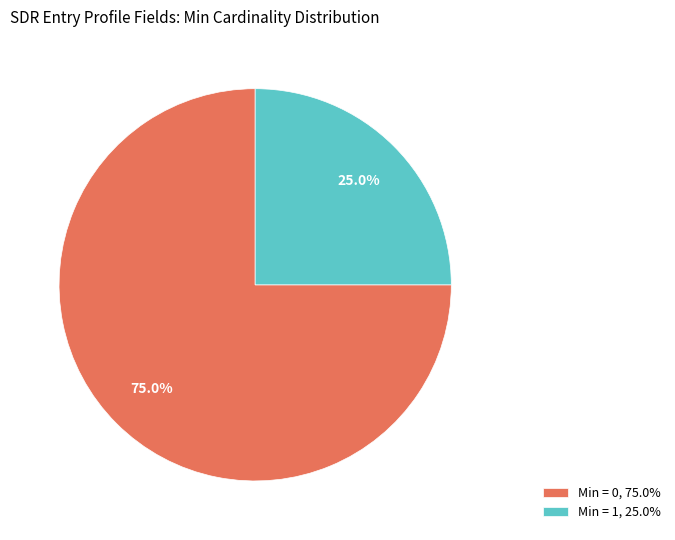

Is there a majority slice in this chart?

Yes